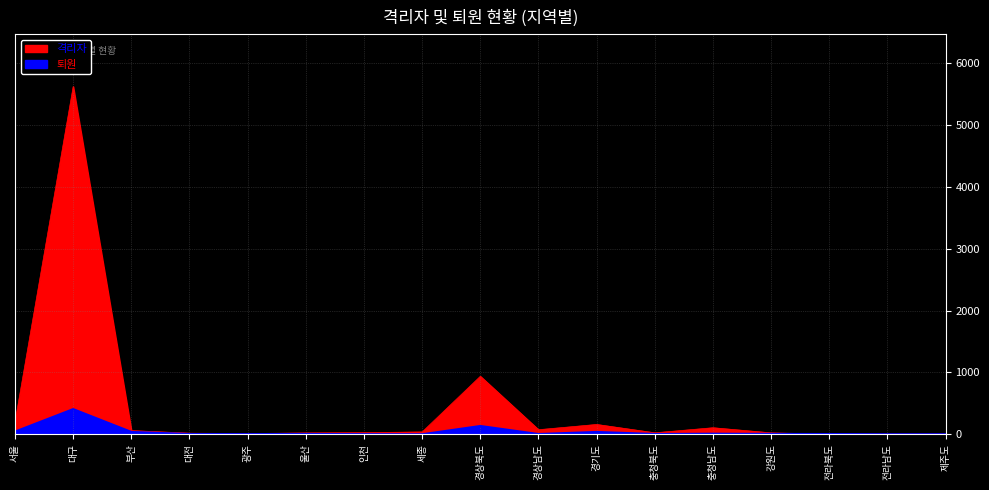

True or false: 퇴원 and 격리자 intersect in this chart.

True